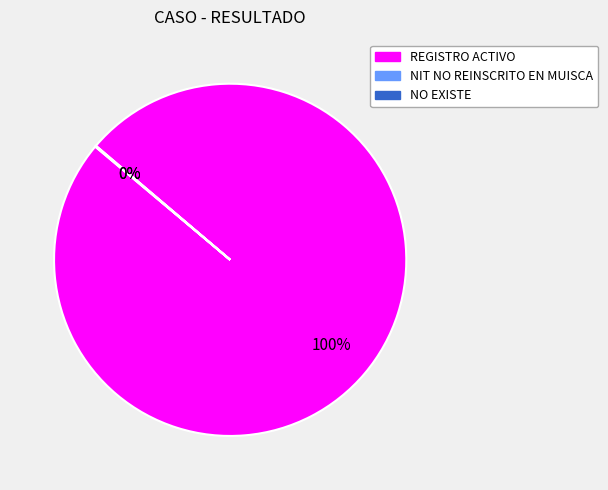

To the nearest percent, what is the difference between the largest and smallest slice percentages?

100%